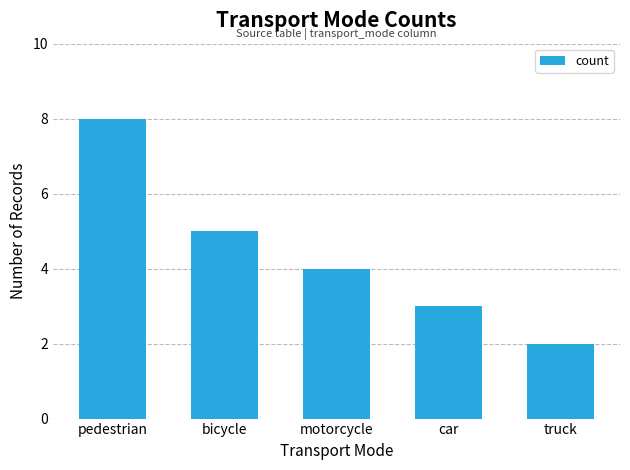

Rank the categories by value from lowest to highest.

truck, car, motorcycle, bicycle, pedestrian